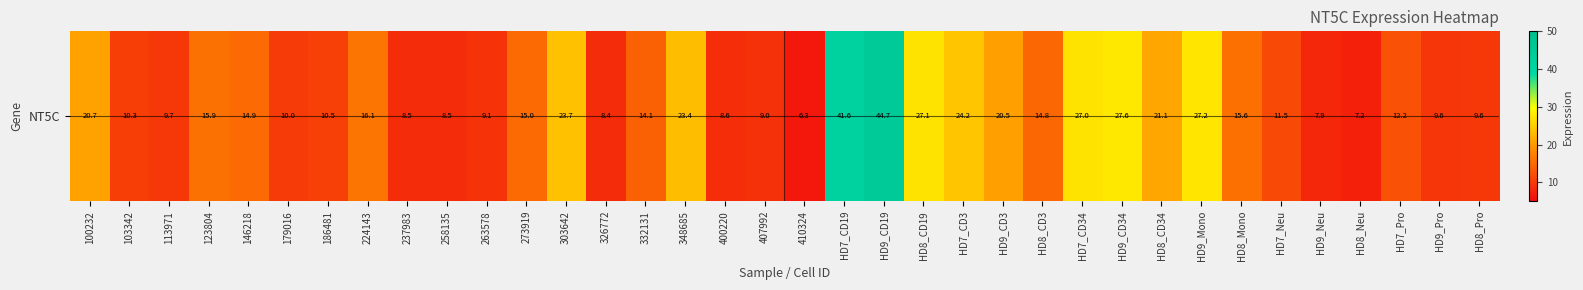

What is the smallest value displayed?

6.3